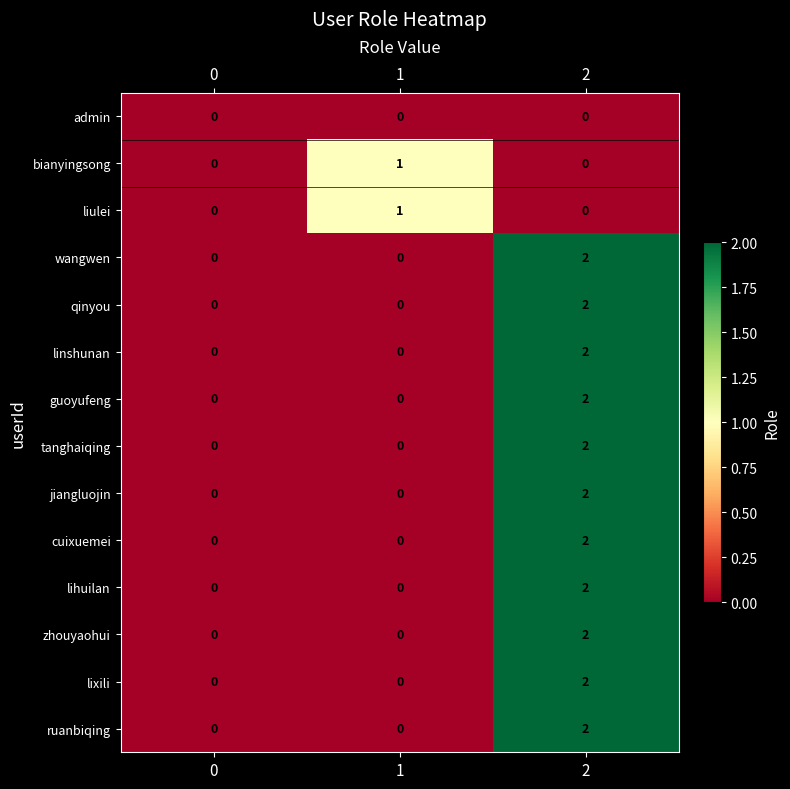

The guoyufeng series shows 2 at 2. True or false?

True